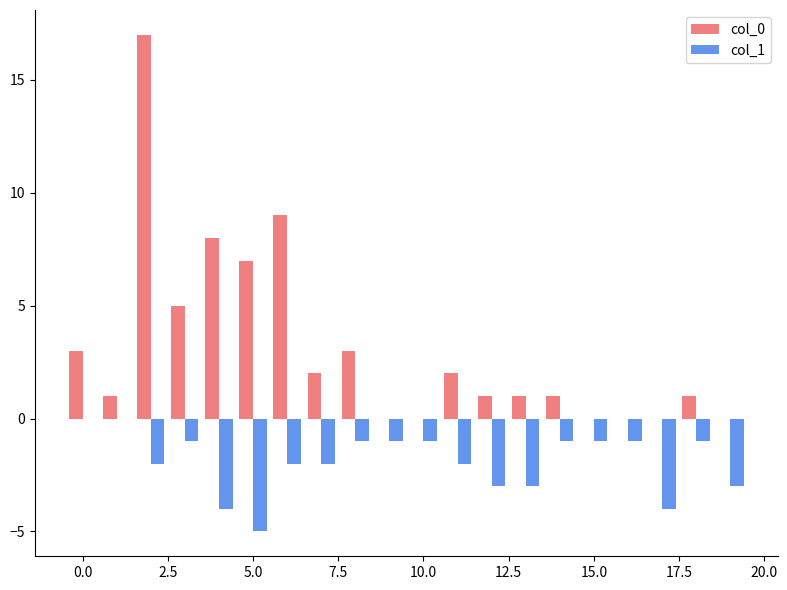

What is the maximum value shown in the chart?

17